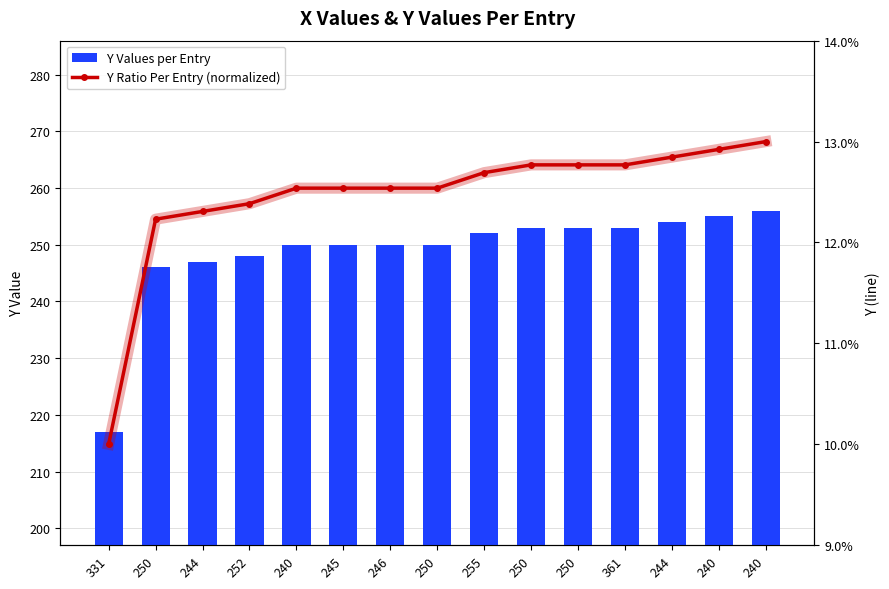

What is the label of the 12th bar from the right?

252